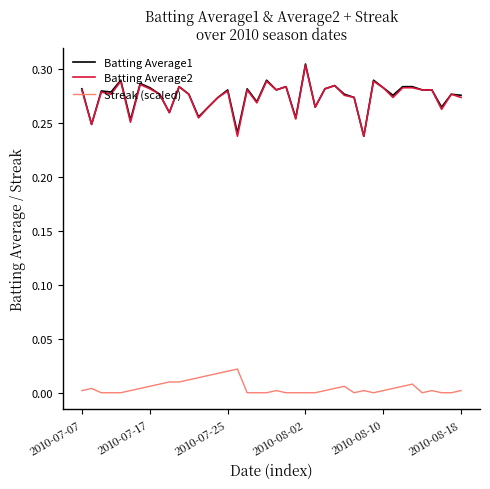

True or false: Batting Average1 and Streak (scaled) intersect in this chart.

False